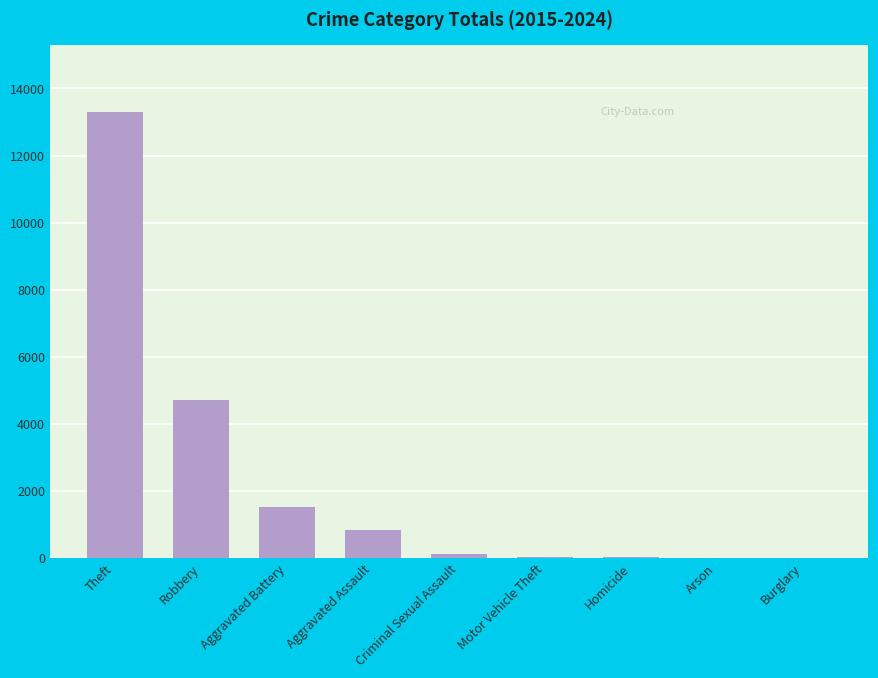

Are the bars horizontal?

No